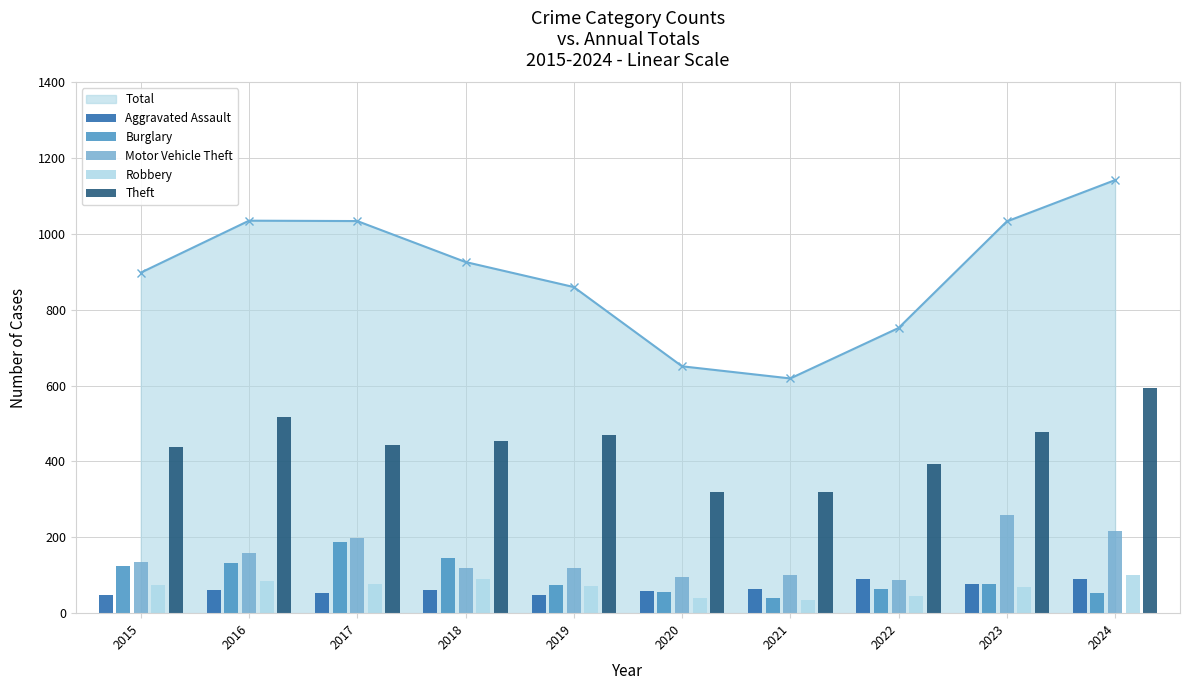

What is the average value of the Aggravated Assault series?

65